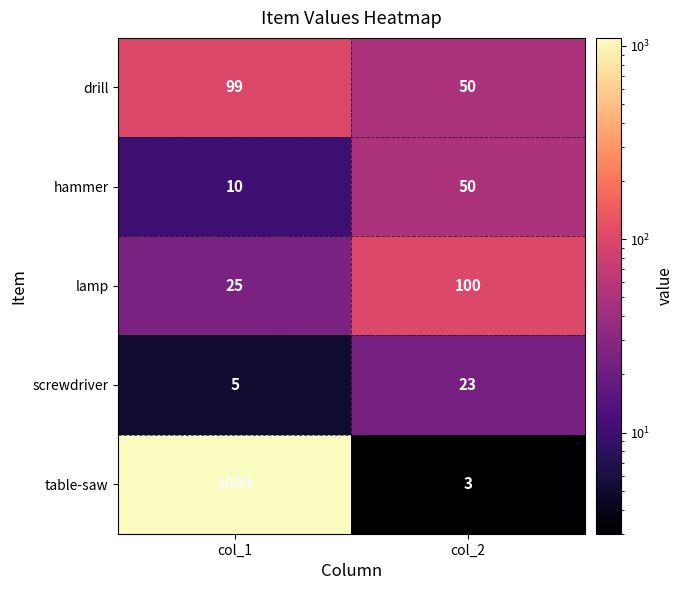

What value does the table-saw series have at col_1?

1099